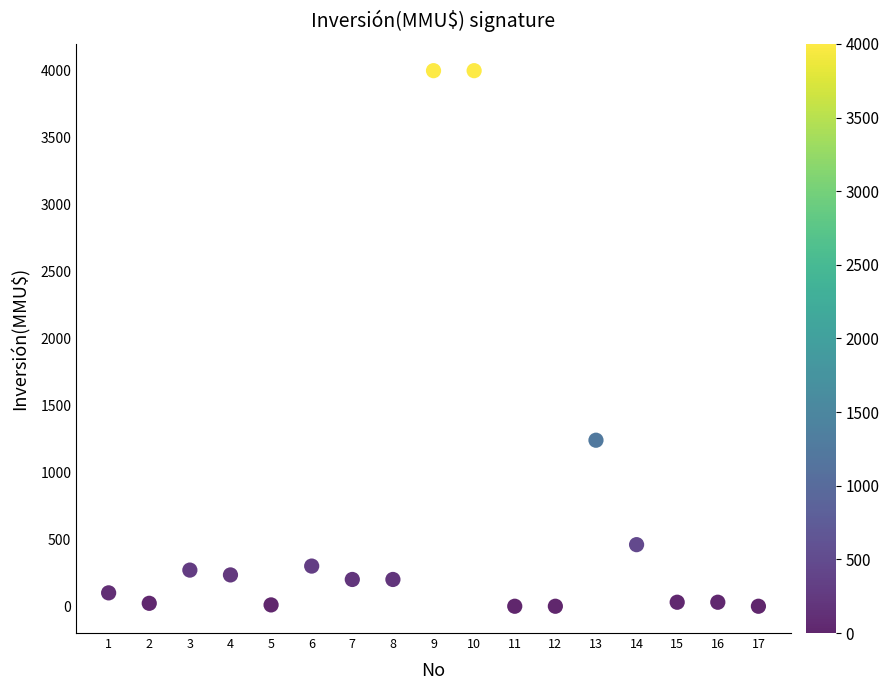

What is the range of Y values (max minus min)?

4000